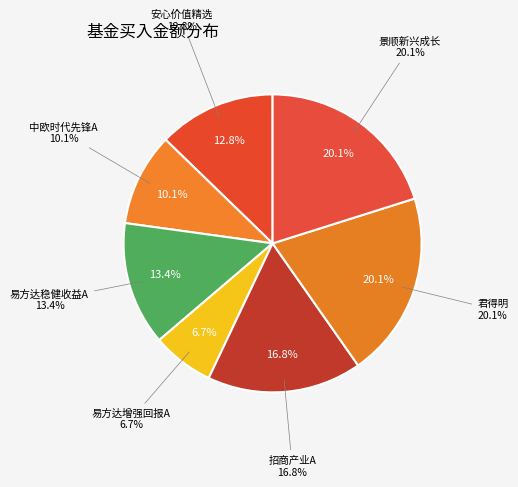

Count the number of slices in the pie.

7